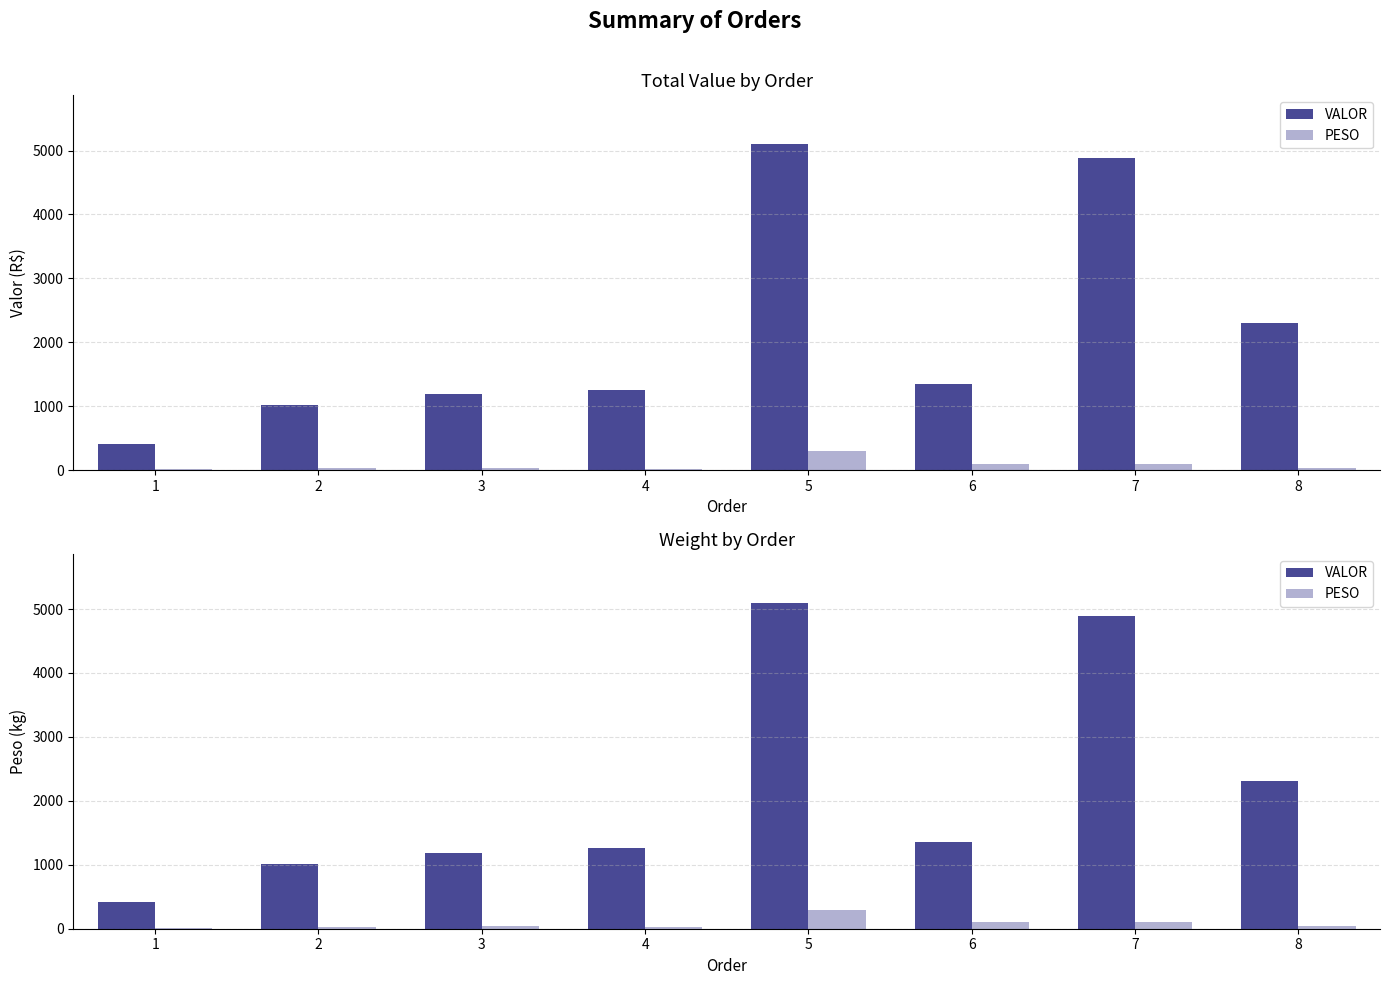

What is the minimum value for PESO?

14.7